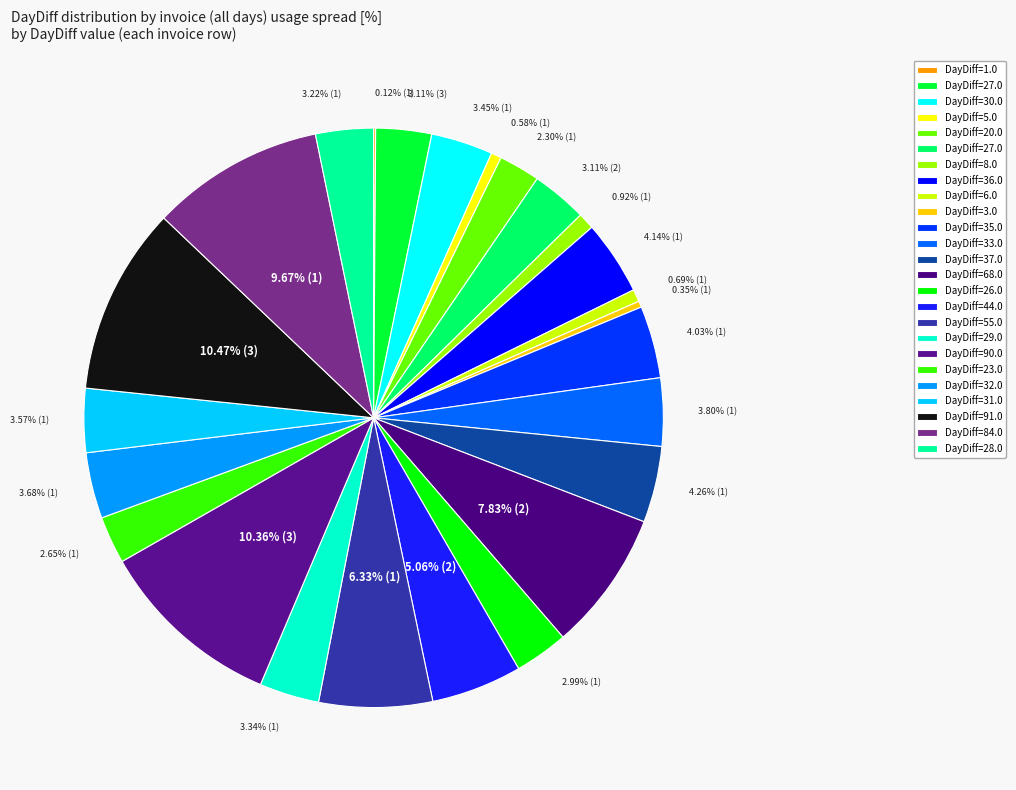

Which category has the smallest portion of the pie?

1.0